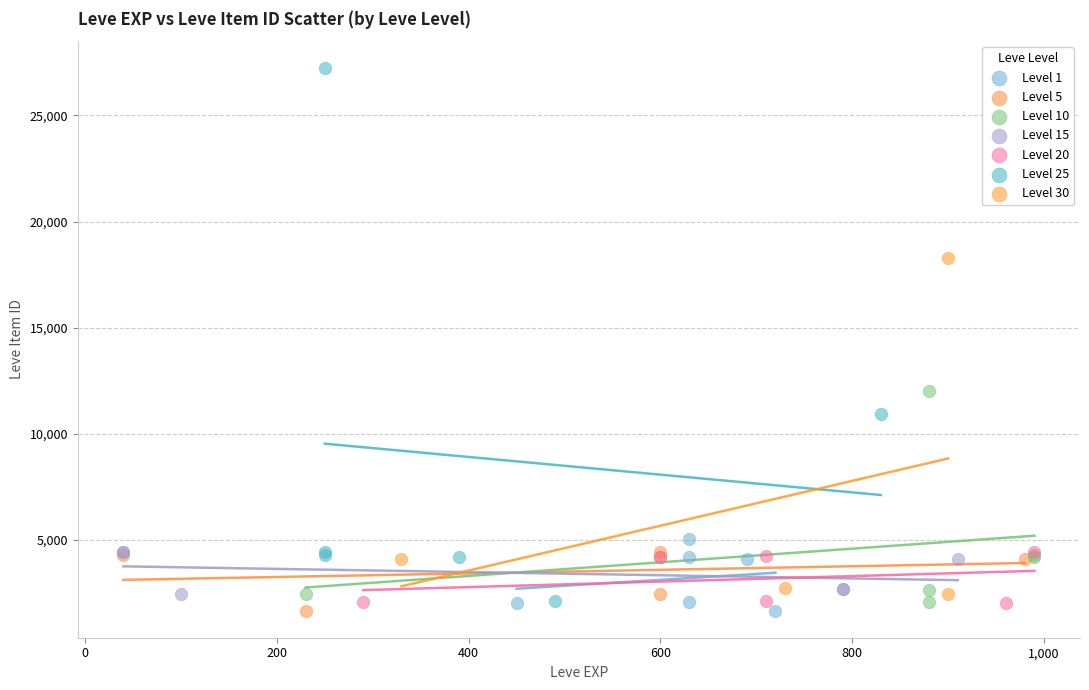

Which series has the widest spread of Y values?

Level 25